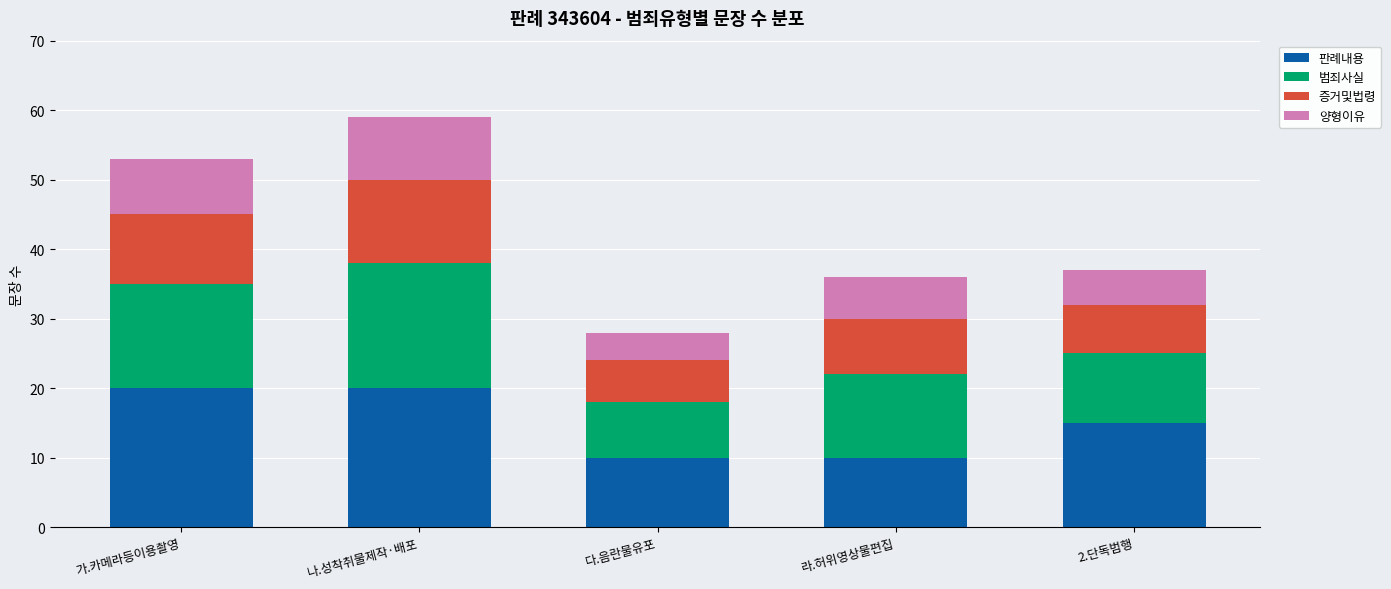

What is the average value of the 판례내용 series?

15